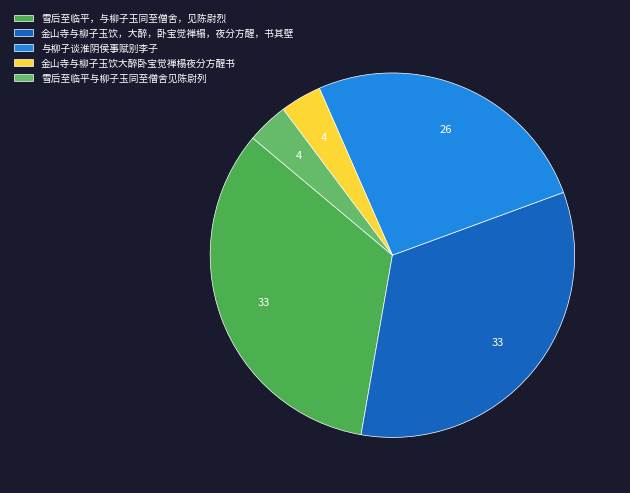

How many slices are in this pie chart?

5